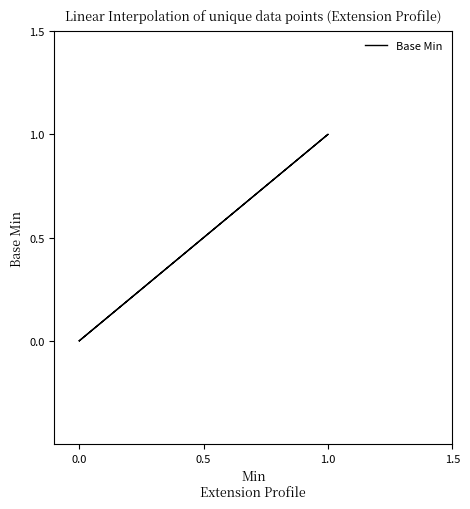

What is the change in value from 0.0 to 1.0?

+1